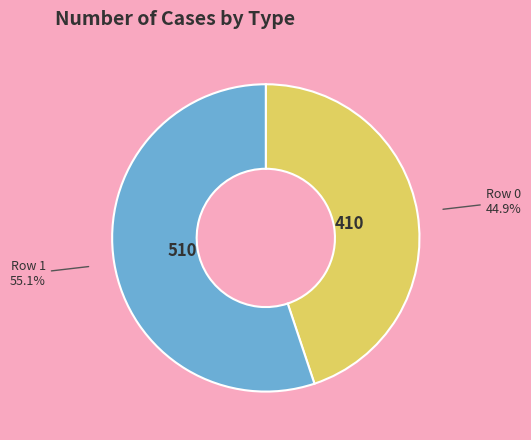

Is there a majority slice in this chart?

Yes